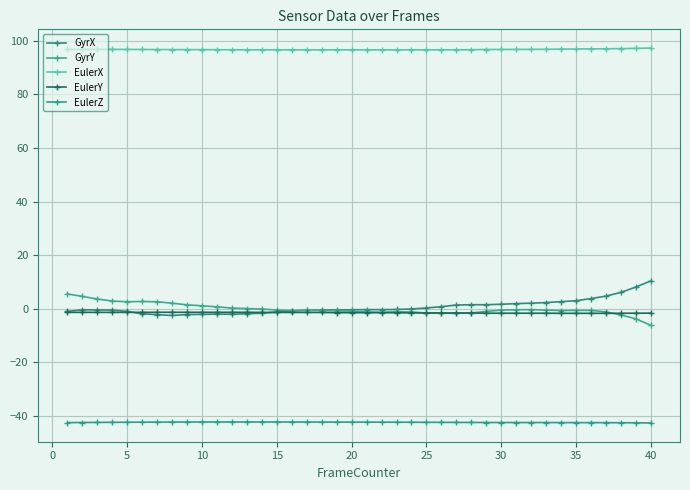

At how many categories does at least one series exceed 10?

40